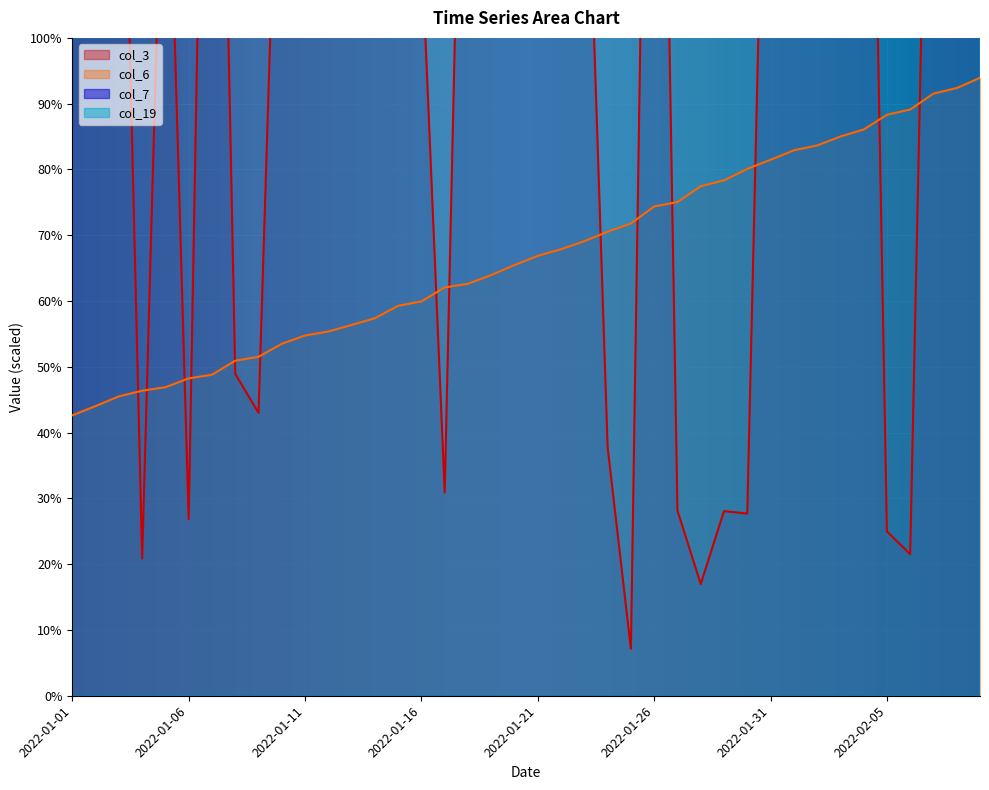

Reading left to right, extract all data points from this chart.

col_3: 167.8	234.6	168.0	20.9	148.4	26.8	223.1	48.9	43.0	156.8	114.2	103.0	171.9	179.4	163.6	114.4	30.9	189.3	195.1	131.5	195.4	186.5	144.9	37.8	7.1	235.8	28.2	17.0	28.1	27.7	180.1	205.8	195.8	170.7	219.1	25.0	21.5	188.0	216.2	211.8
col_6: 42.6	44.0	45.5	46.4	46.9	48.2	48.8	50.9	51.5	53.5	54.8	55.4	56.4	57.4	59.3	59.9	62.1	62.6	63.9	65.5	66.9	67.9	69.1	70.5	71.8	74.4	75.0	77.5	78.3	80.1	81.5	82.9	83.6	85.0	86.1	88.3	89.1	91.5	92.4	93.9
col_7: 917.2	919.0	919.9	921.8	922.7	924.6	925.5	927.4	928.2	930.1	931.9	932.9	934.7	935.6	937.5	938.4	940.3	941.2	943.1	944.9	945.8	946.8	948.6	949.5	951.4	953.2	954.2	956.0	956.9	958.8	959.8	961.6	962.5	964.4	965.3	967.1	968.1	969.9	970.8	972.7
col_19: 908.1	909.9	910.9	912.8	913.6	915.5	916.4	918.2	919.2	921.0	922.9	923.8	925.6	926.6	928.4	929.4	931.2	932.1	933.9	935.8	936.7	937.6	939.5	940.4	942.2	944.1	945.0	946.8	947.7	949.6	950.5	952.4	953.2	955.1	956.0	957.9	958.8	960.6	961.5	963.4